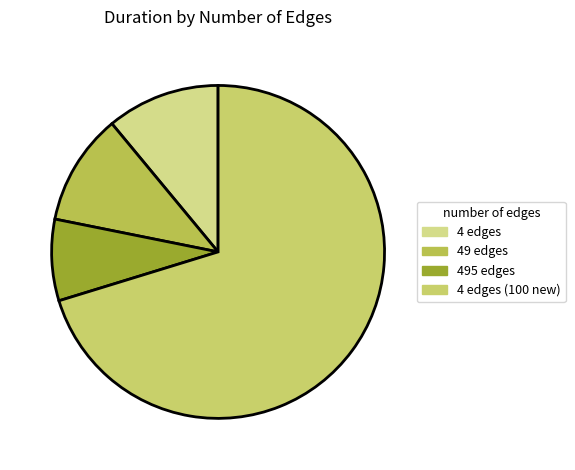

Which category has the smallest portion of the pie?

495 edges